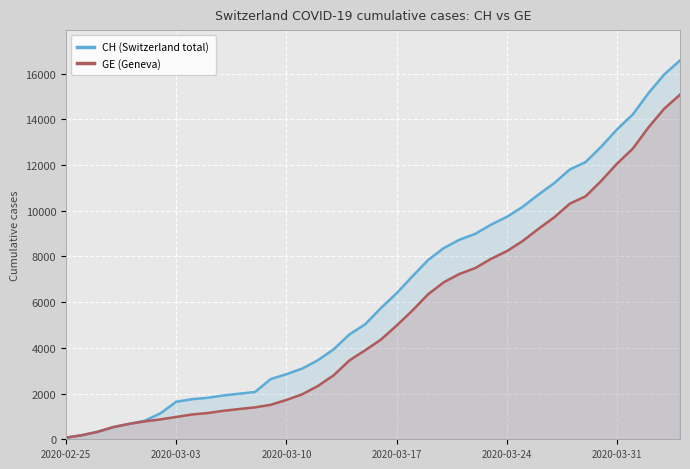

Which series has the largest total across all categories?

CH (Switzerland total)